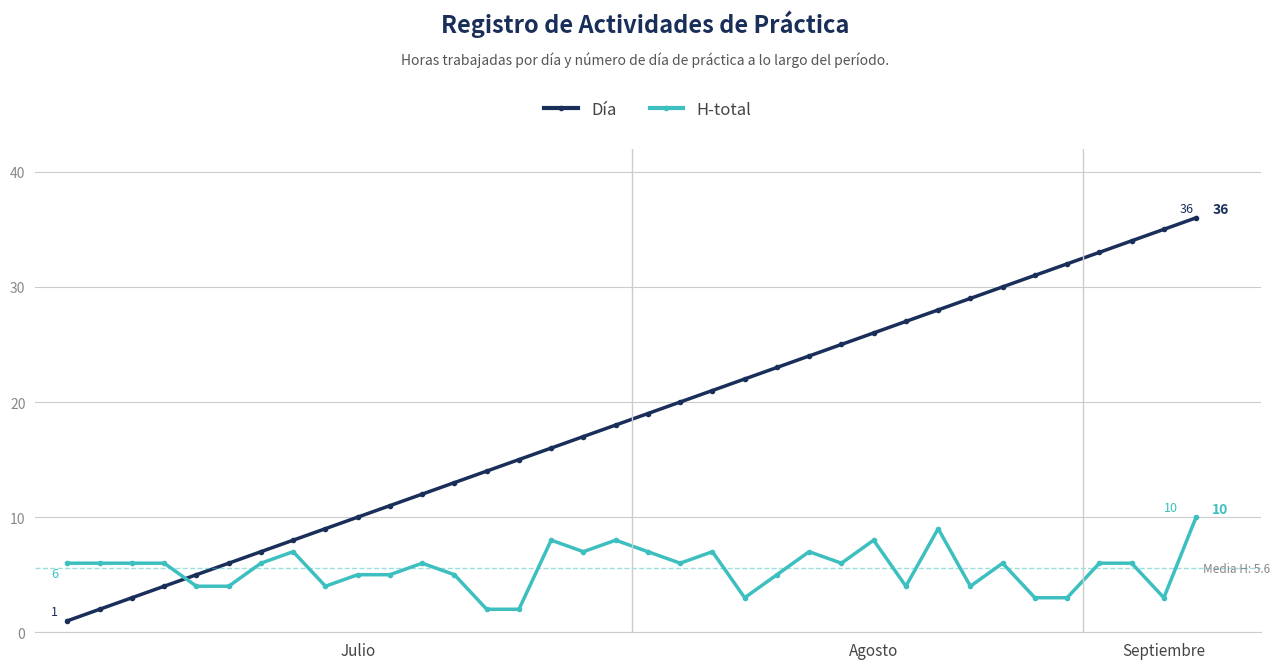

What is the maximum value shown in the chart?

36